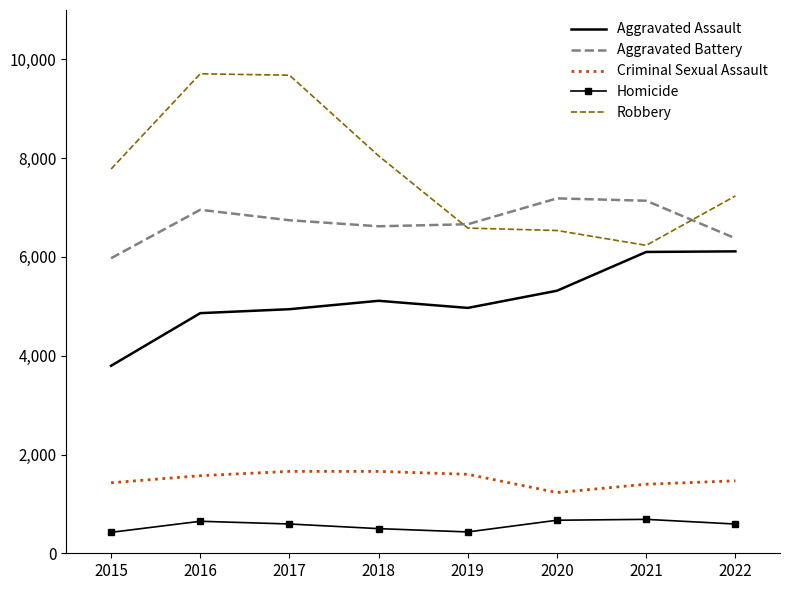

Which series has the largest total across all categories?

Robbery